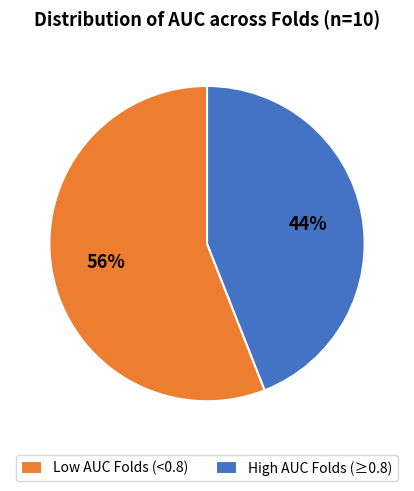

Is there any slice that represents more than half of the pie?

Yes